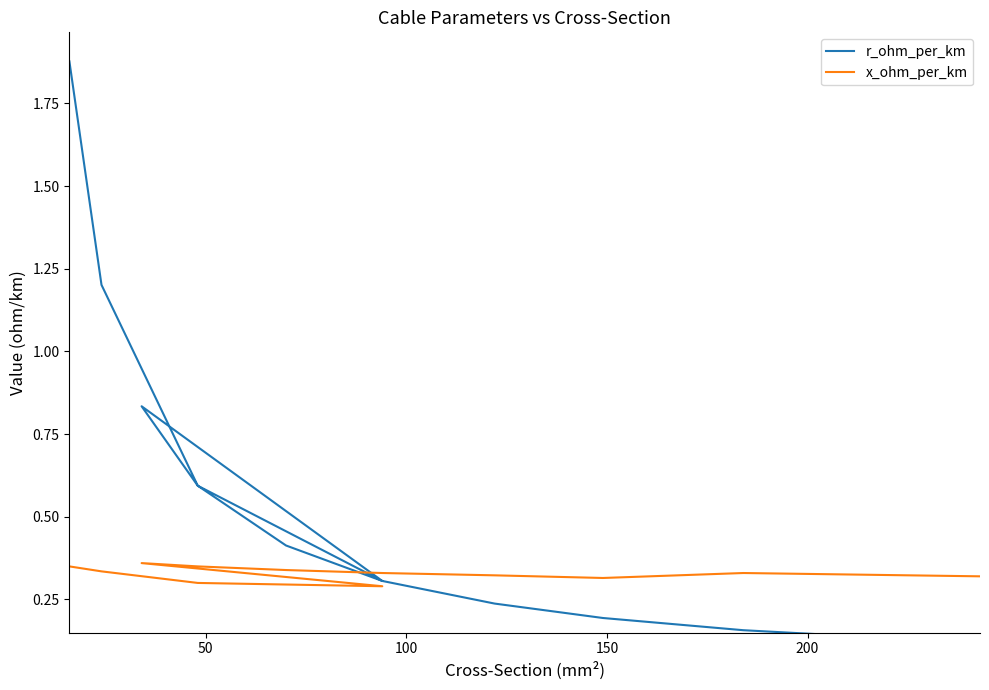

True or false: r_ohm_per_km has more than 2 points higher than both neighbors.

False